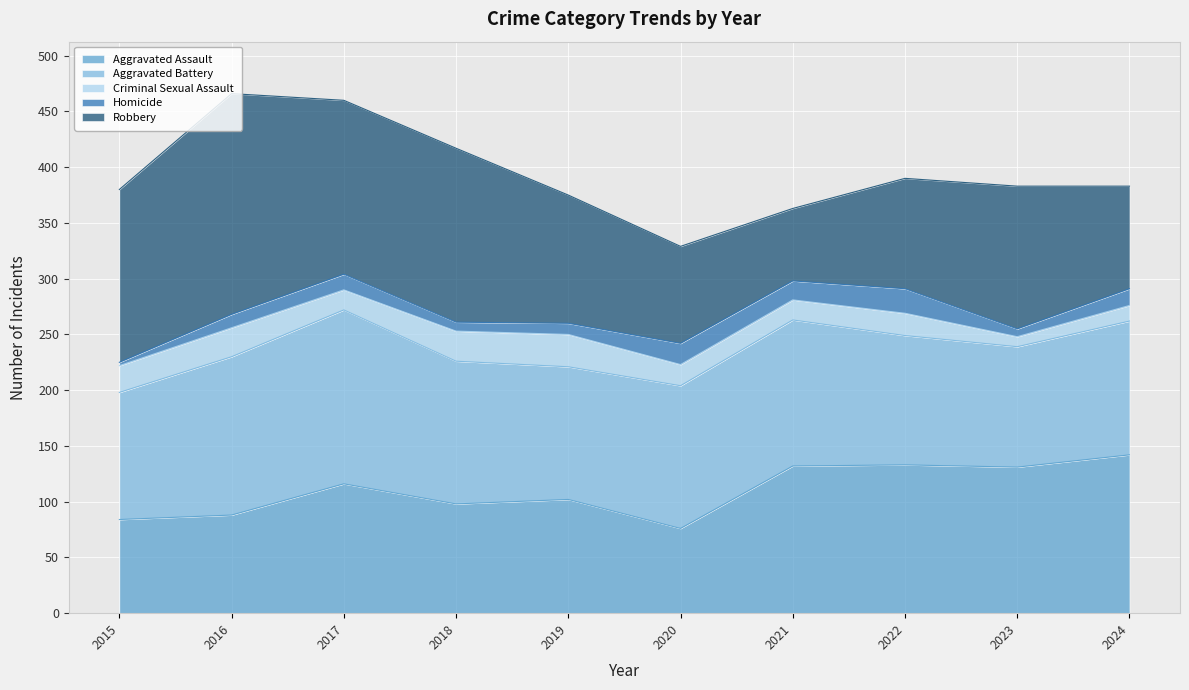

Reading left to right, list all the values displayed in this chart.

Aggravated Assault: 84	88	116	98	102	76	132	133	131	142
Aggravated Battery: 114	142	156	128	119	128	131	116	108	120
Criminal Sexual Assault: 24	26	18	27	29	19	18	20	9	14
Homicide: 3	12	14	8	10	19	17	22	7	15
Robbery: 155	198	156	156	115	87	65	99	128	92